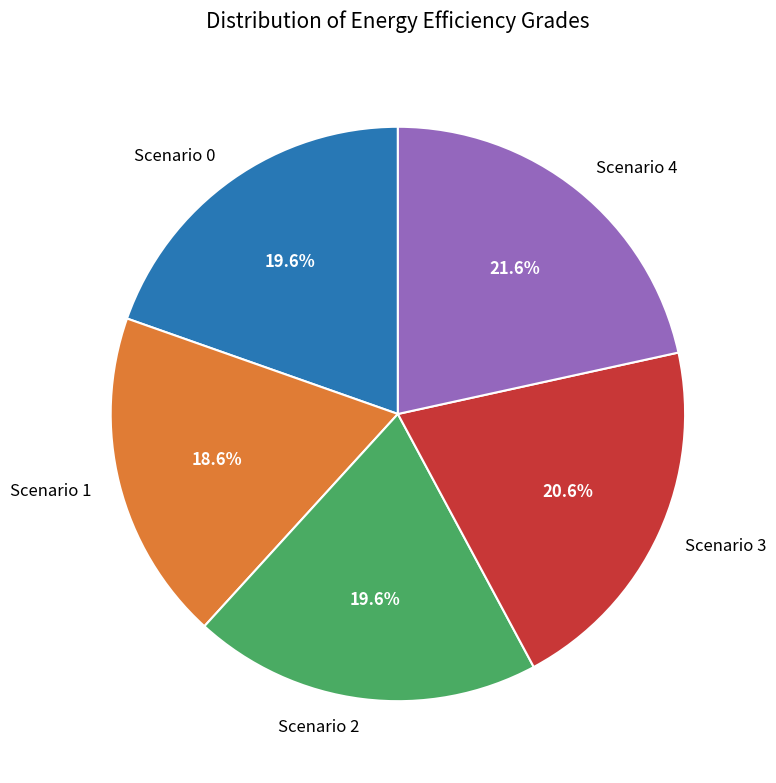

Between Scenario 0 and Scenario 1, which is larger?

Scenario 0